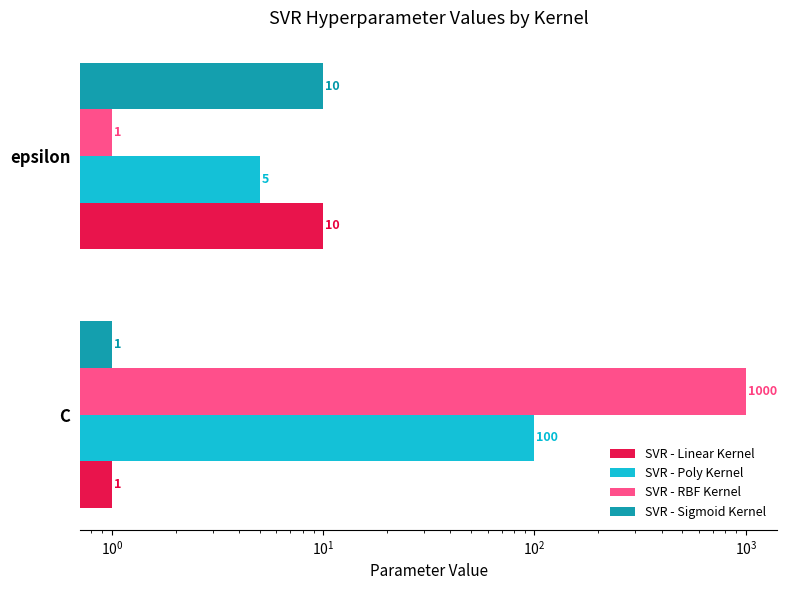

Count the SVR - Linear Kernel values in the range 1 to 10.

2